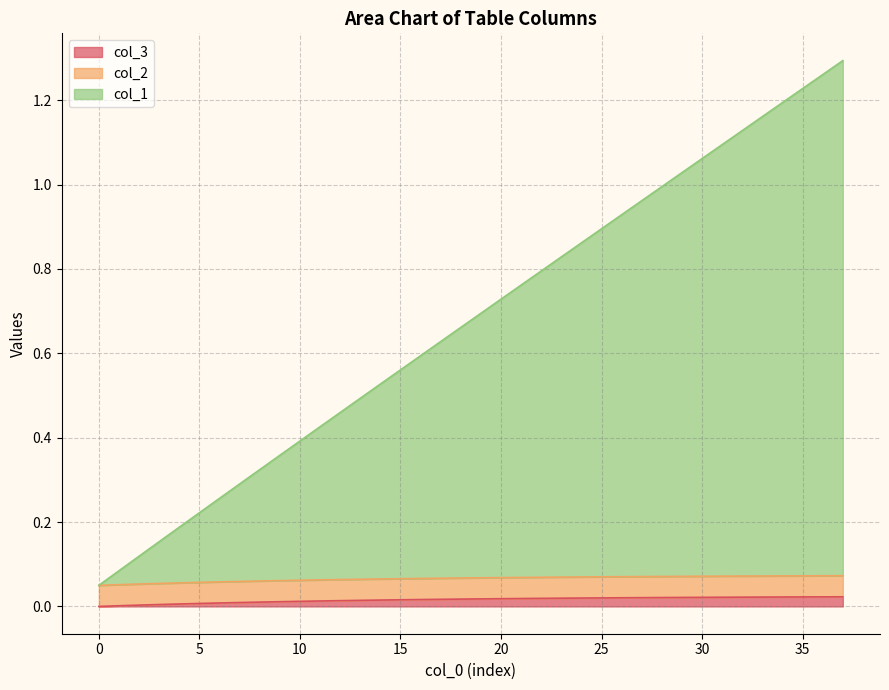

Is it true that col_3 equals 0.0 at 10?

True